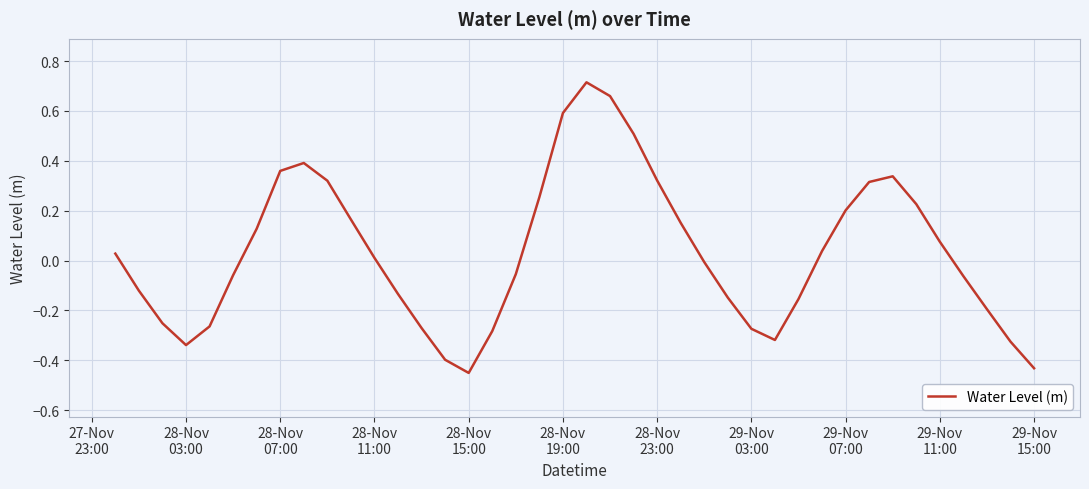

Does the chart display data point markers on the line(s)?

No